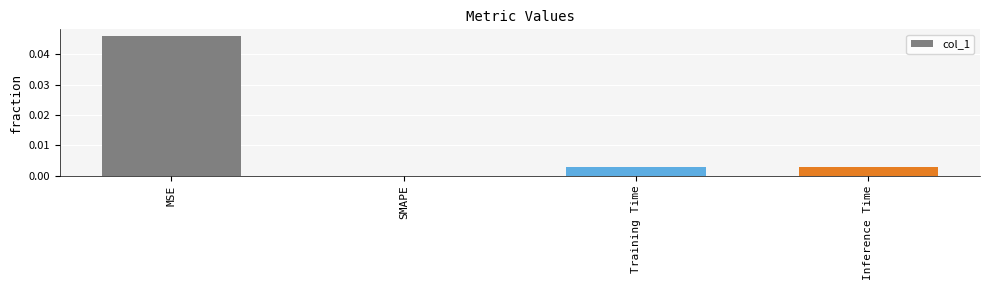

Between MSE and Inference Time, which is larger?

MSE